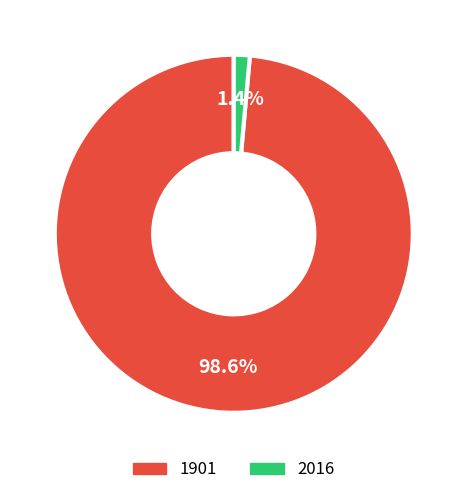

Rank the categories by value from lowest to highest.

2016, 1901